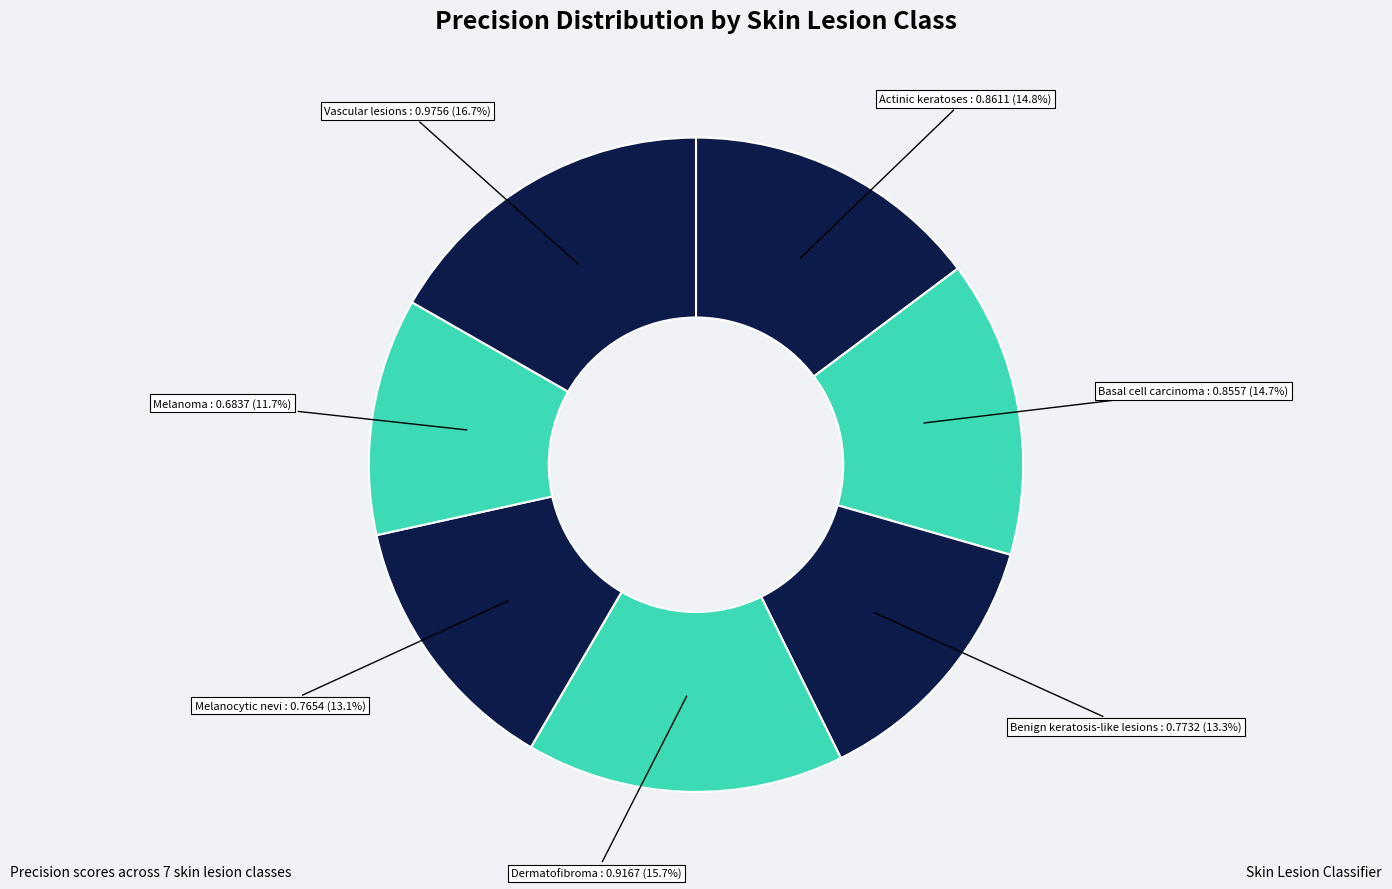

Which slice is the largest?

Vascular lesions